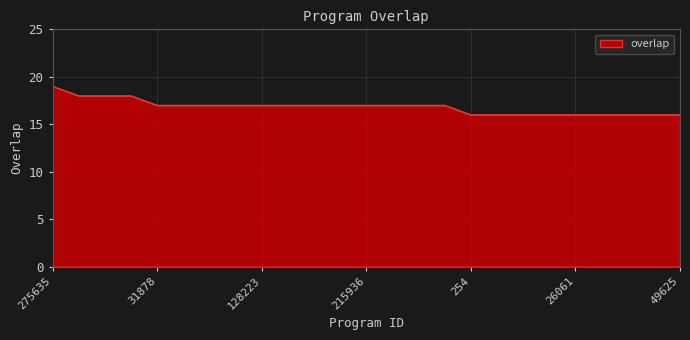

What is the difference between the maximum and minimum values?

3